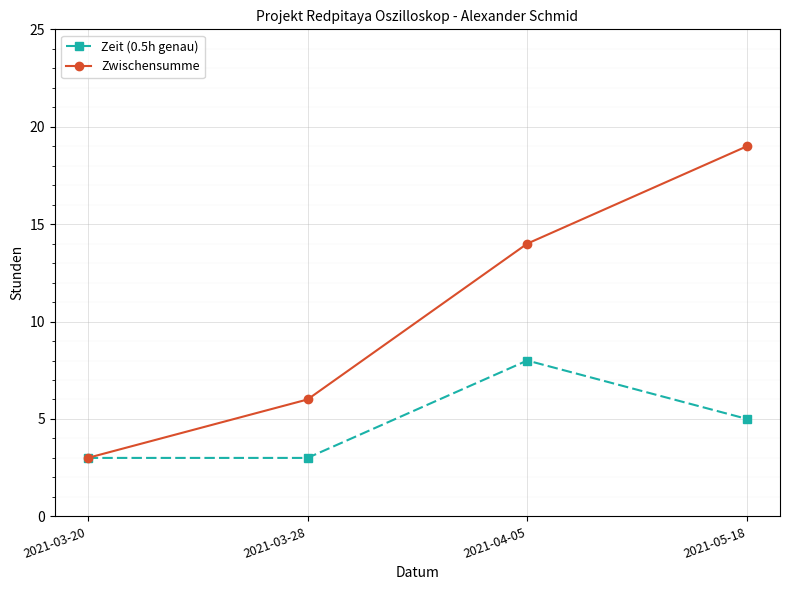

At which label is Zwischensumme closest to 11?

2021-04-05